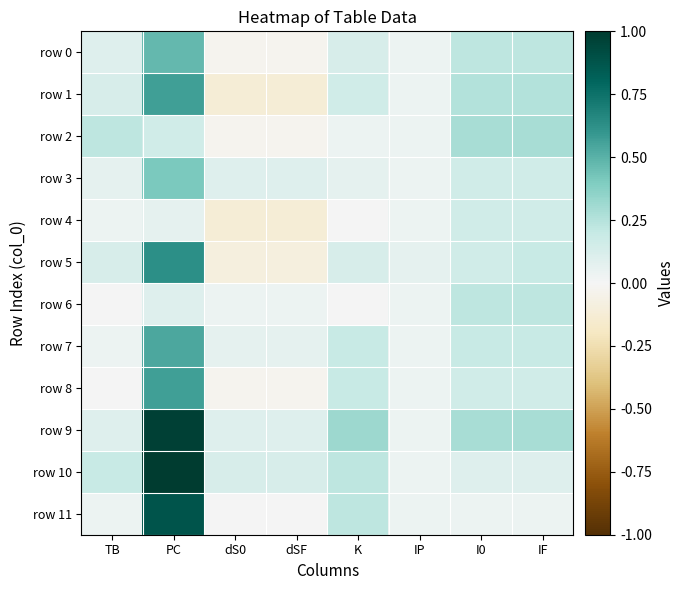

Which series changed the most between dS0 and I0?

row 1